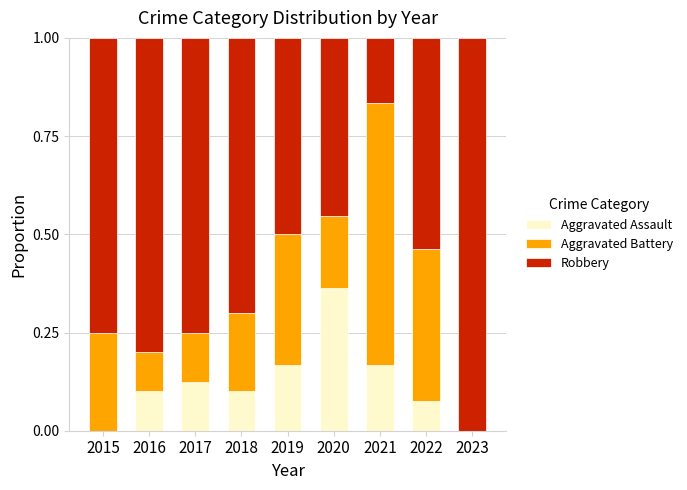

Which category has the highest value in the Aggravated Assault series?

2020